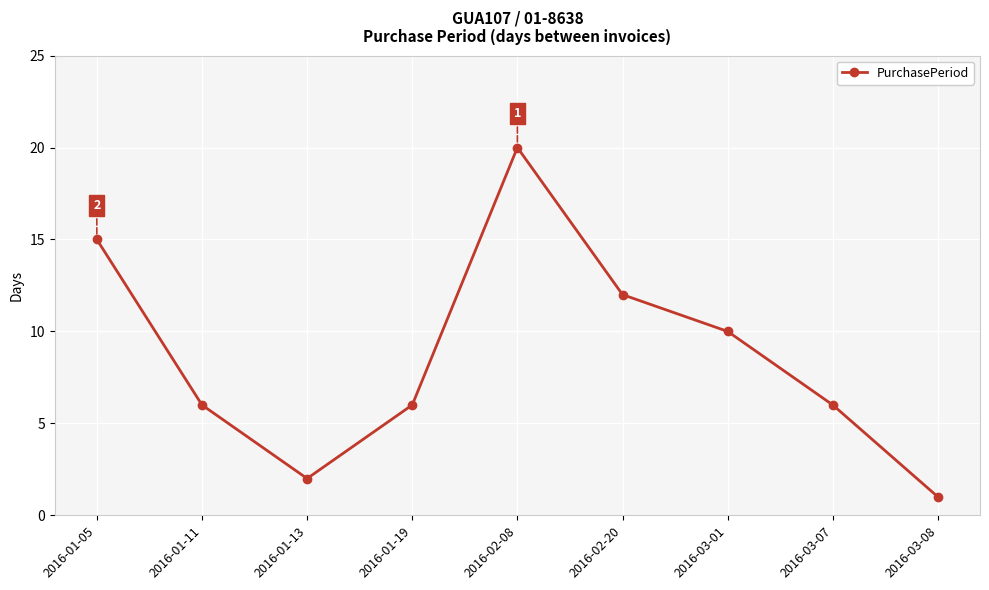

How many series are shown in this chart?

1